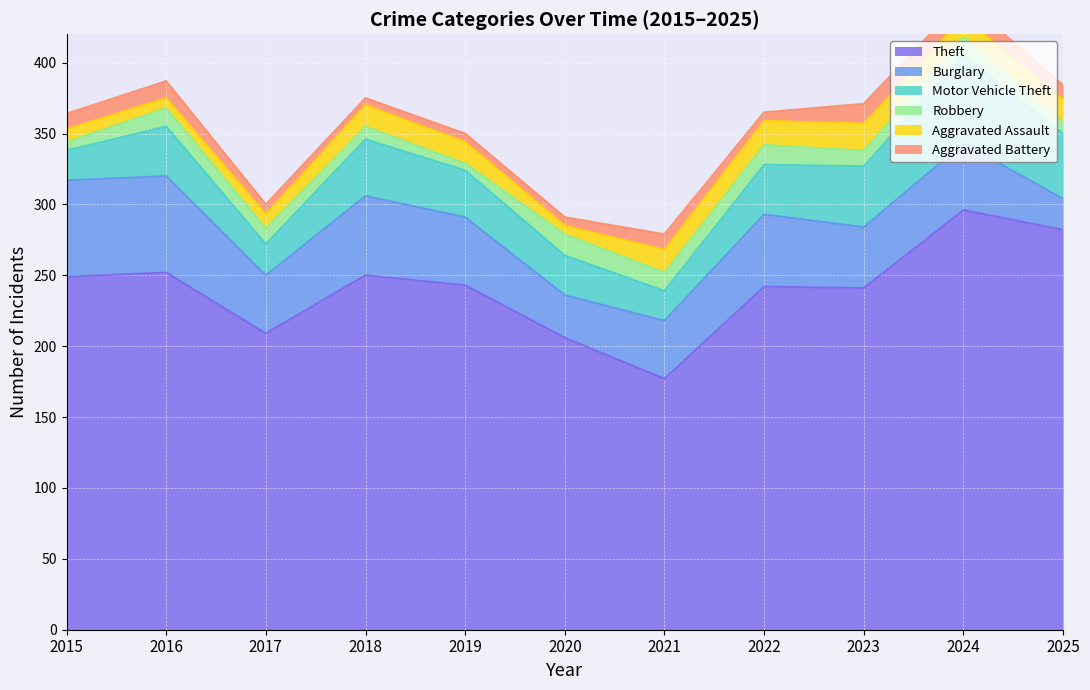

True or false: Aggravated Battery has a value of 5 at 2018.

True